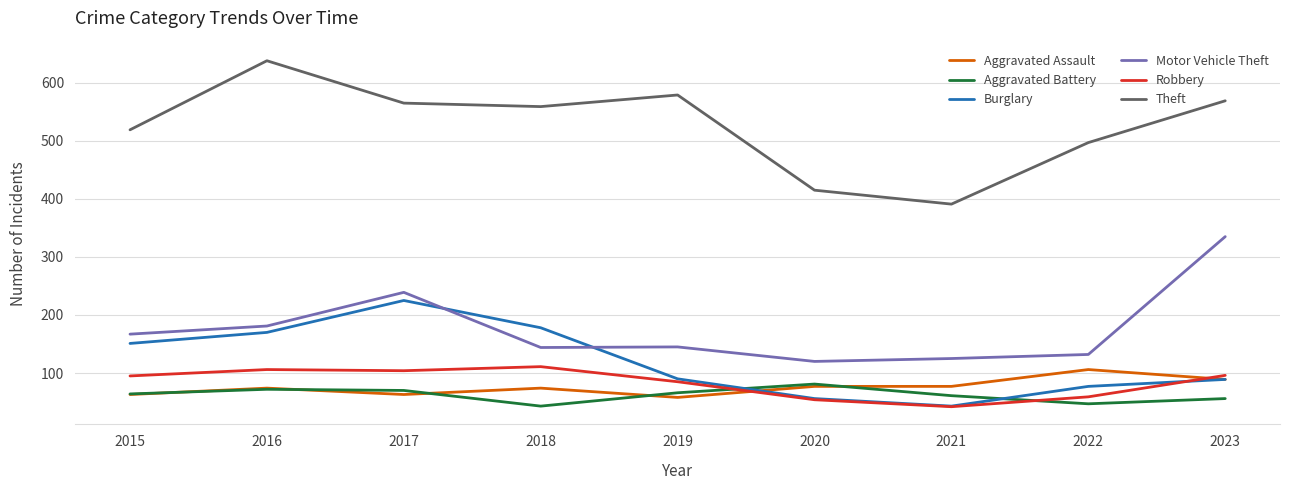

At which category does the chart reach its peak across all series?

2016